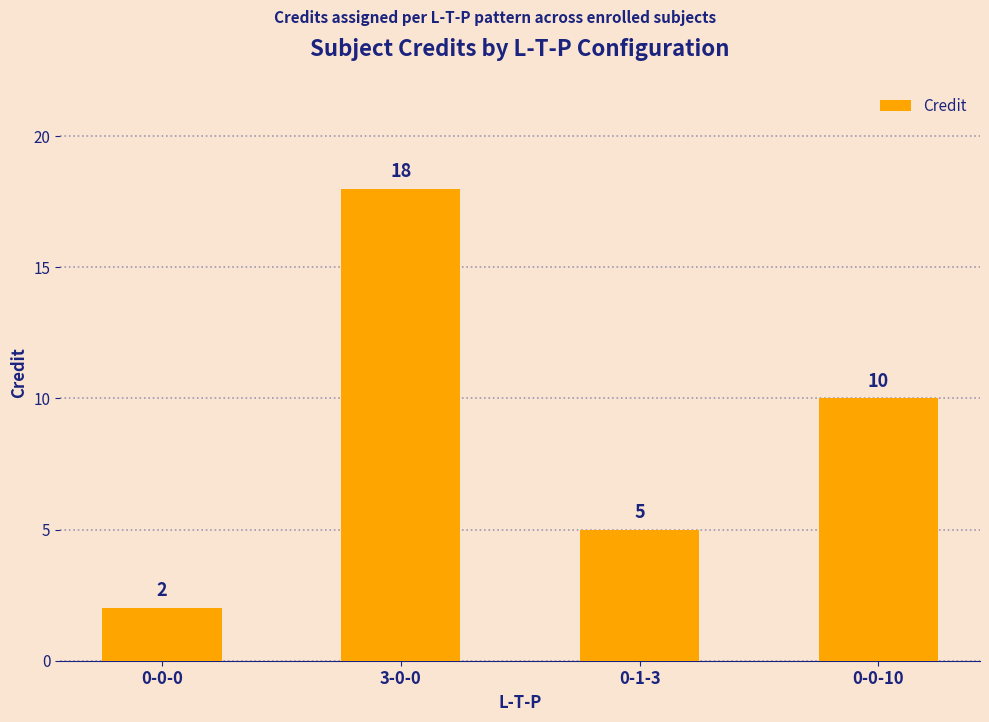

List the labels in order of value, largest first.

3-0-0, 0-0-10, 0-1-3, 0-0-0